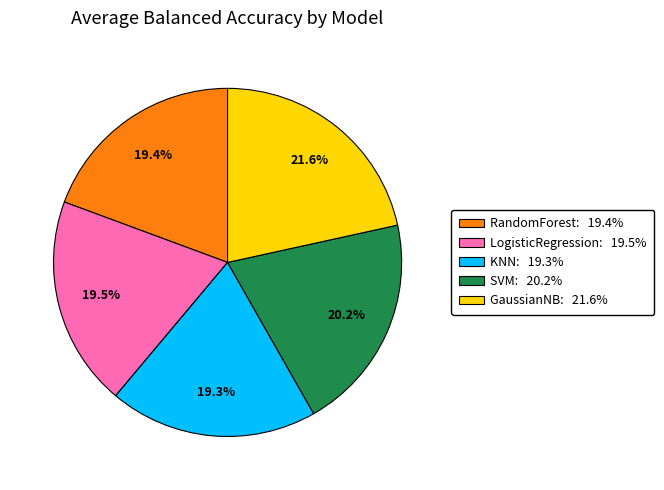

Which has a higher value, RandomForest or SVM?

SVM